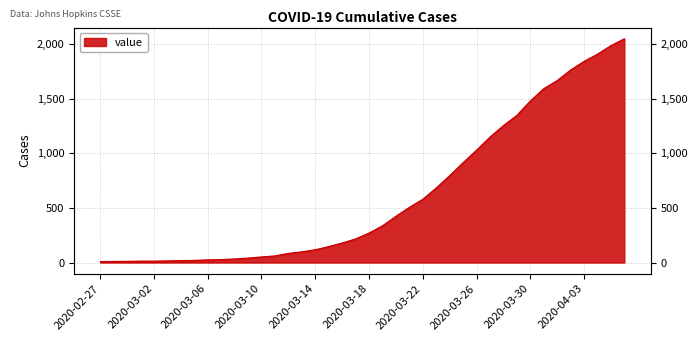

List the labels in order of value, largest first.

2020-04-06, 2020-04-05, 2020-04-04, 2020-04-03, 2020-04-02, 2020-04-01, 2020-03-31, 2020-03-30, 2020-03-29, 2020-03-28, 2020-03-27, 2020-03-26, 2020-03-25, 2020-03-24, 2020-03-23, 2020-03-22, 2020-03-21, 2020-03-20, 2020-03-19, 2020-03-18, 2020-03-17, 2020-03-16, 2020-03-15, 2020-03-14, 2020-03-13, 2020-03-12, 2020-03-11, 2020-03-10, 2020-03-09, 2020-03-08, 2020-03-07, 2020-03-06, 2020-03-05, 2020-03-04, 2020-03-03, 2020-03-01, 2020-03-02, 2020-02-29, 2020-02-28, 2020-02-27